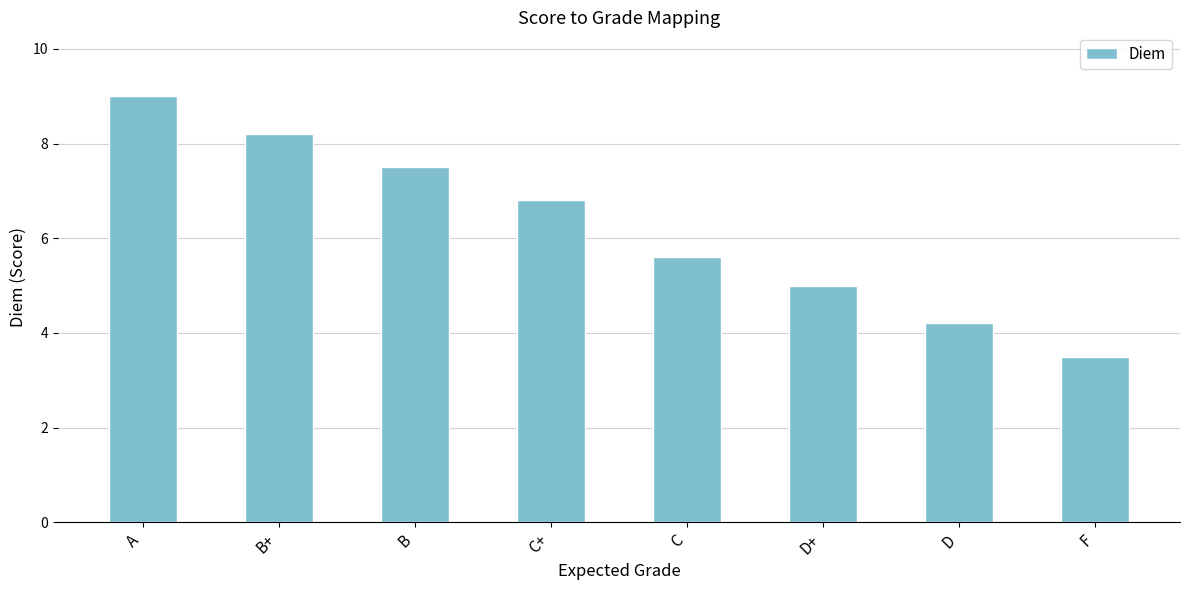

Where does the data first go above 6?

A